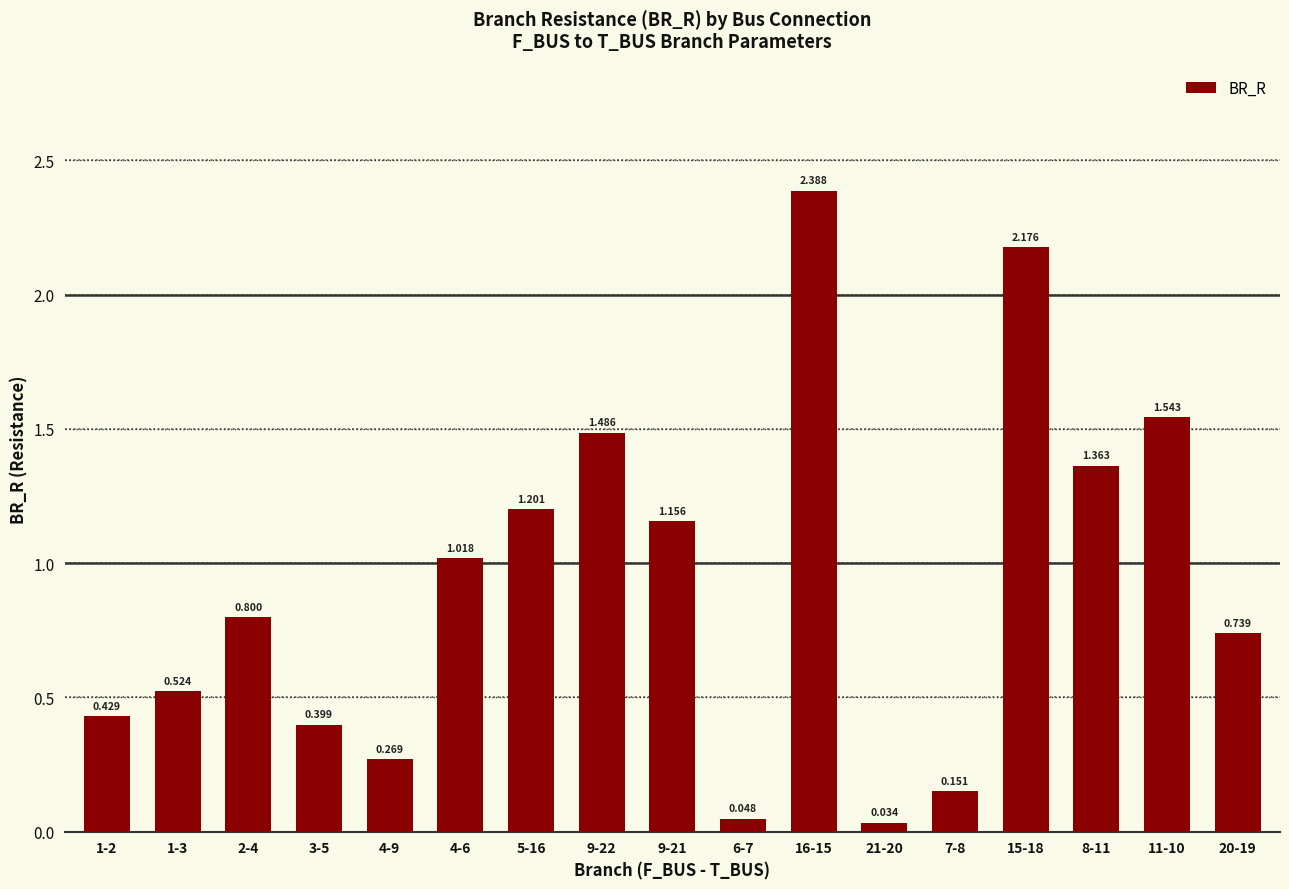

What is the label of the 3rd bar from the right?

8-11